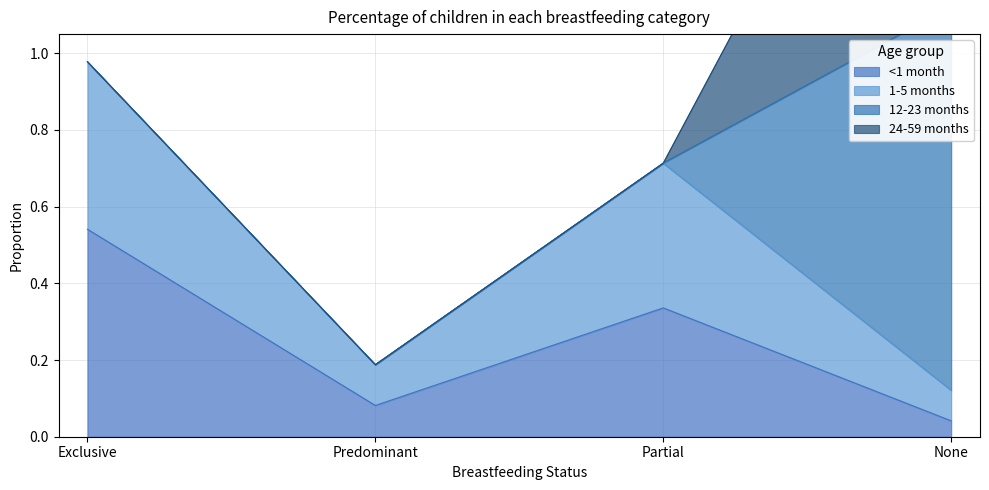

List the labels in order of <1 month value, largest first.

Exclusive, Partial, Predominant, None